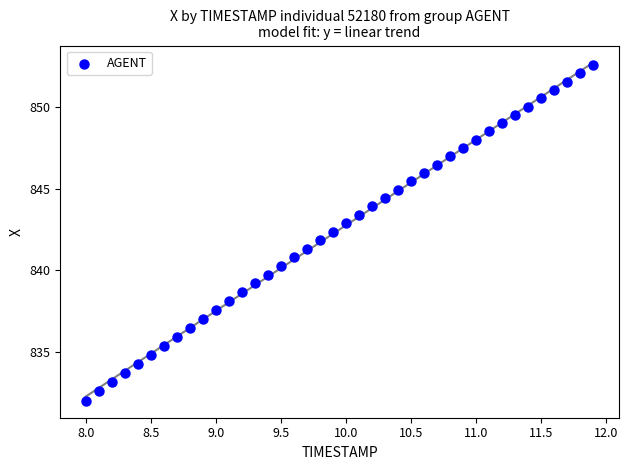

What is the range of X values (max minus min)?

3.9